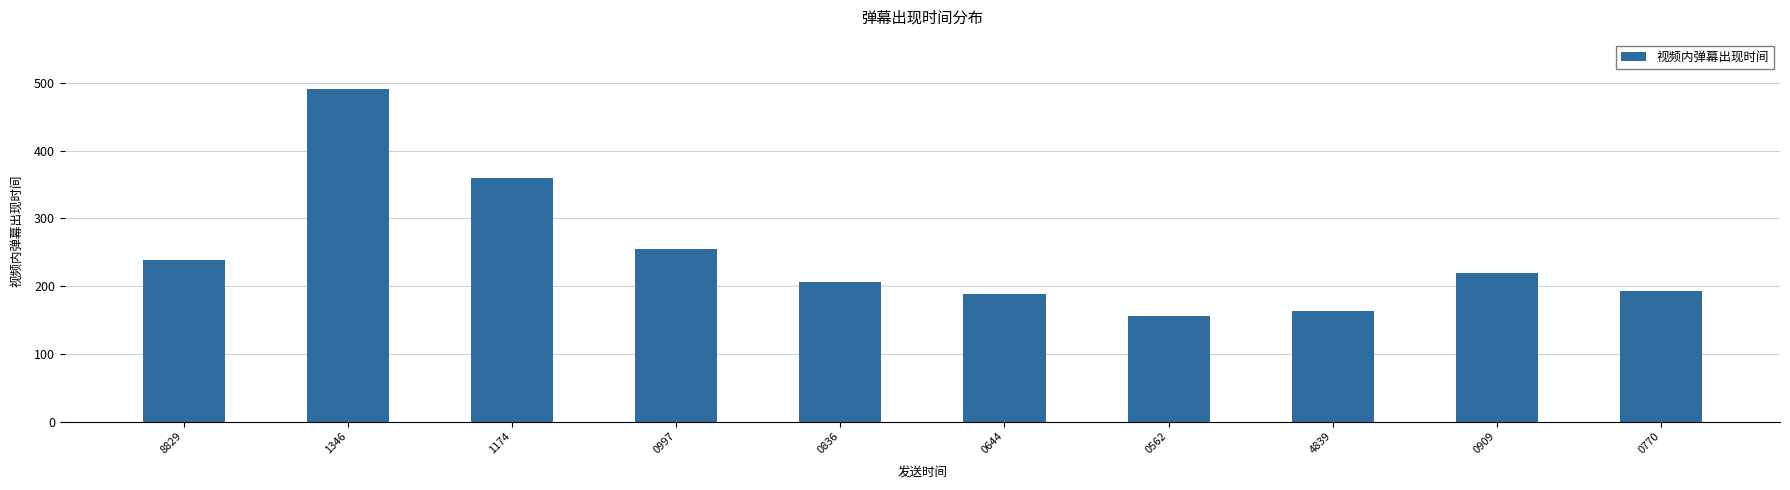

Reading left to right, transcribe all the data shown in this chart.

8829=238.5	1346=490.5	1174=360.0	0997=255.2	0836=205.5	0644=187.7	0562=156.5	4839=163.9	0909=219.7	0770=192.9